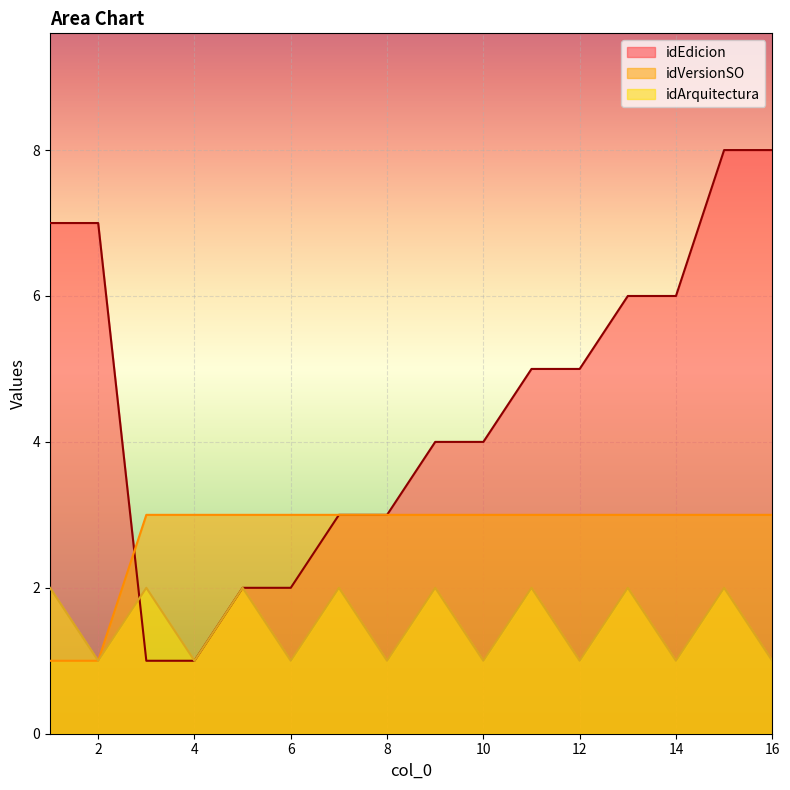

At which category does idArquitectura reach its first local peak?

3